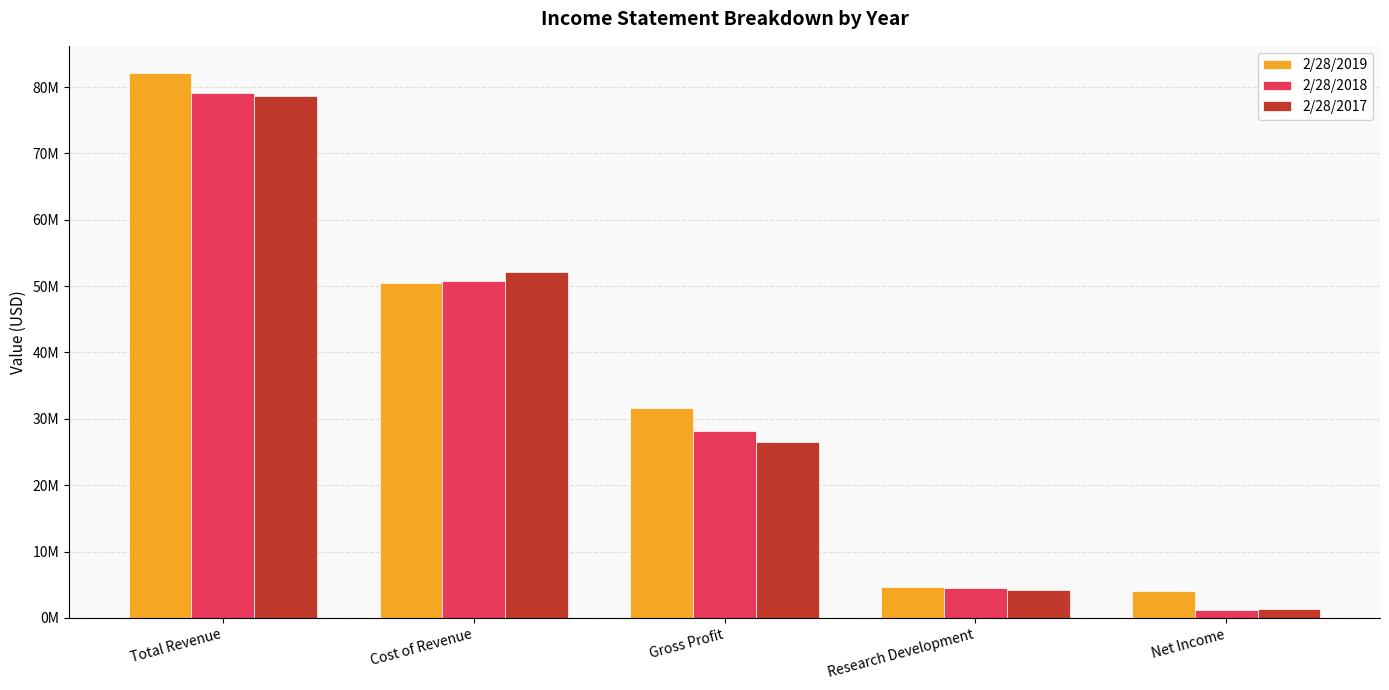

Where does the 2/28/2019 series first go above 31612000?

Total Revenue